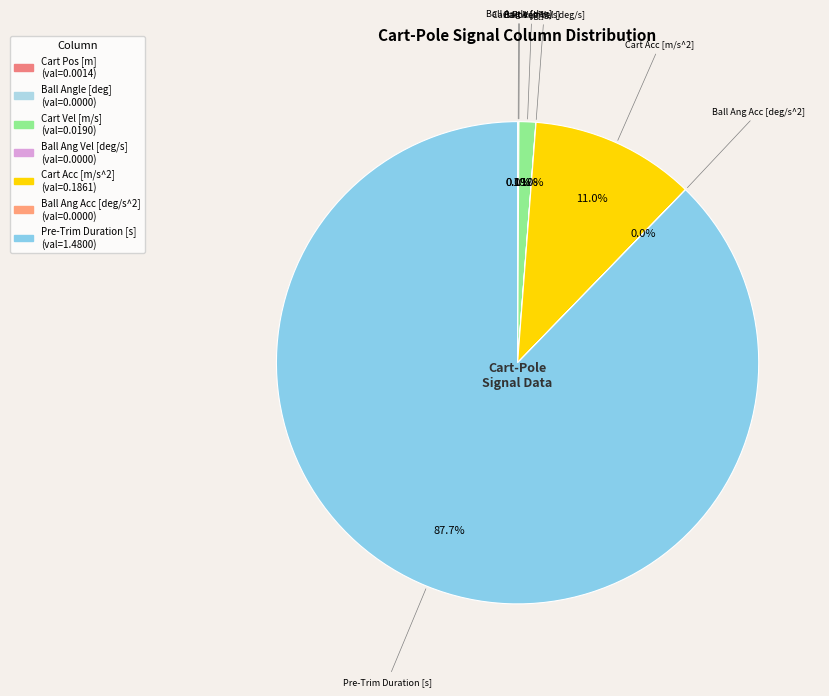

What is the largest slice in the pie chart?

Pre-Trim Duration [s]